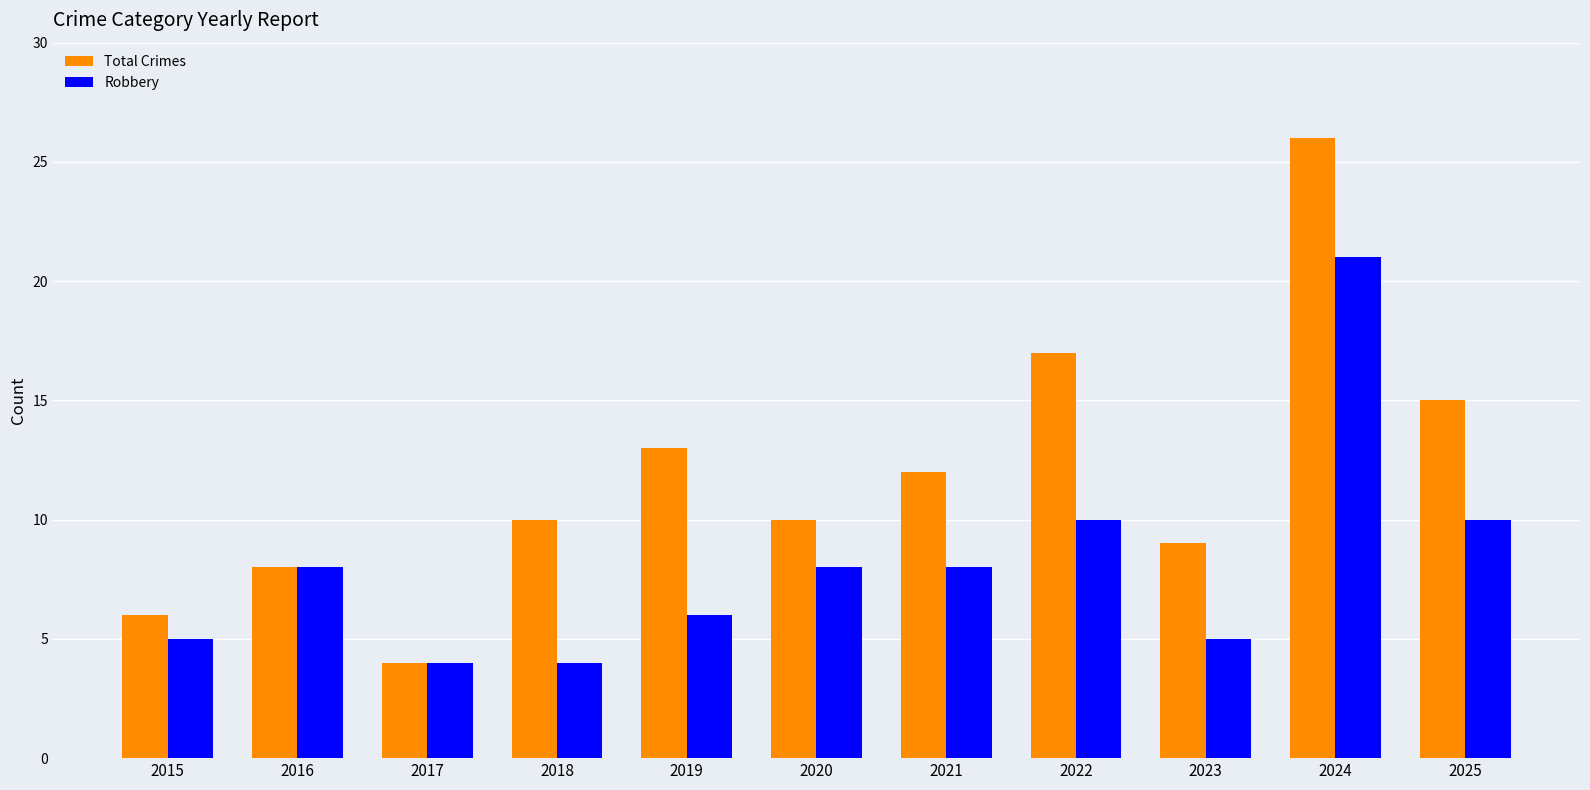

Count the number of categories in the chart.

11